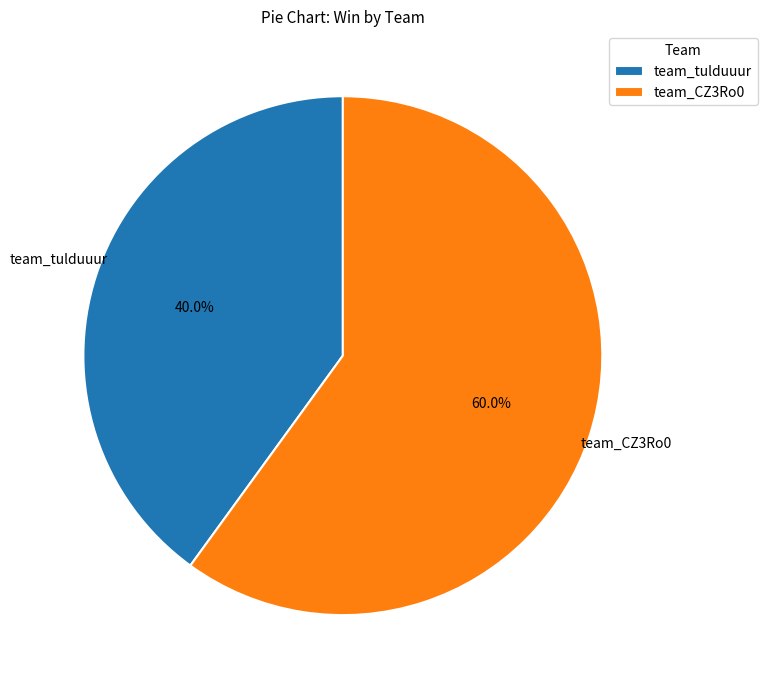

What percentage is the team_CZ3Ro0 slice, to the nearest percent?

60%